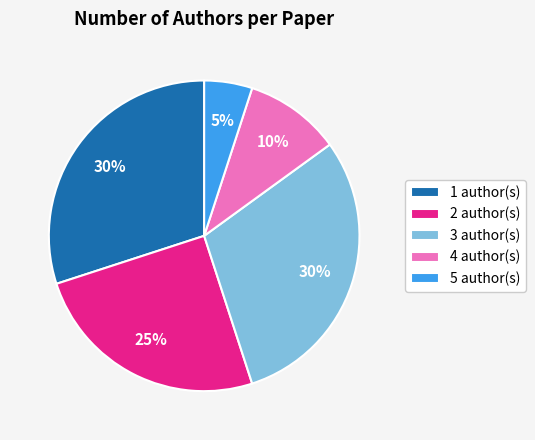

Combined, do 1 author(s) and 5 author(s) account for over 50%?

No